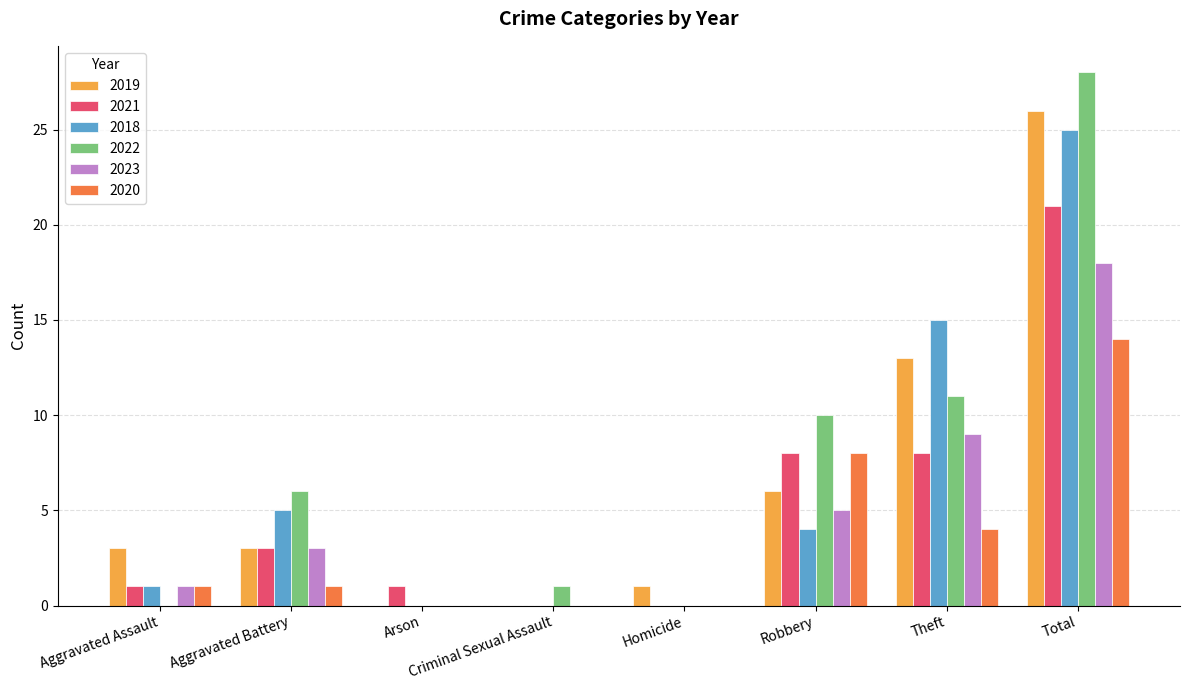

The 2023 series shows 5 at Robbery. True or false?

True